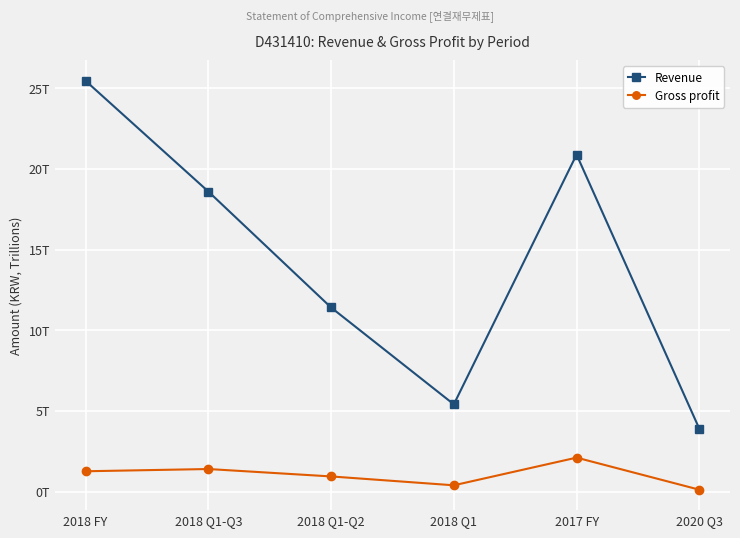

Which category has the highest value in the Revenue series?

2018 FY